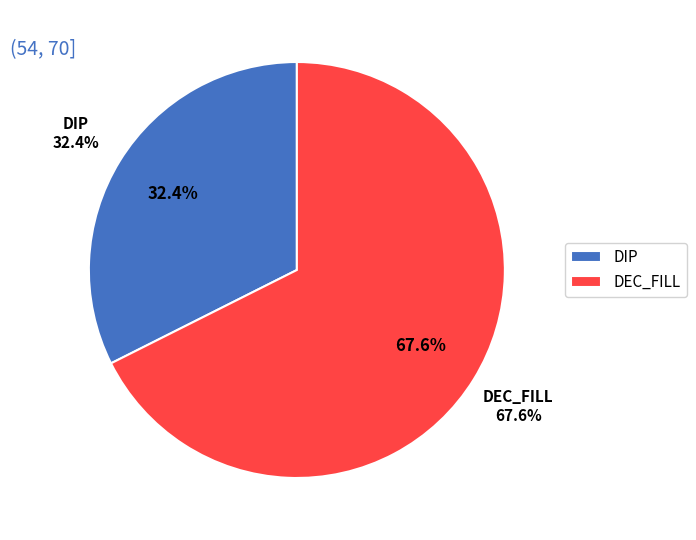

Count the number of slices in the pie.

2